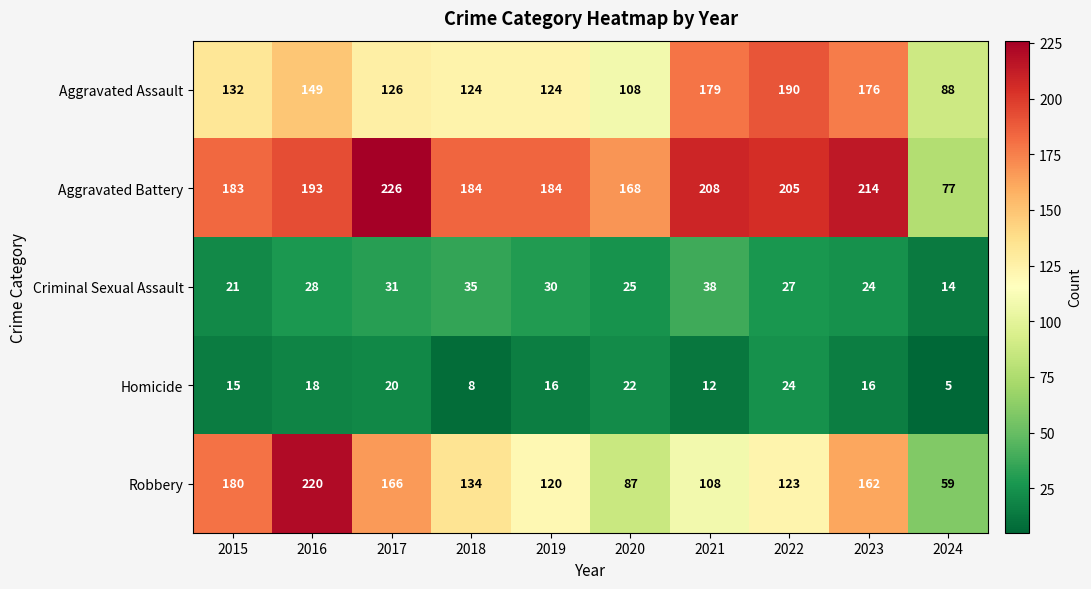

List the labels in order of Robbery value, largest first.

2016, 2015, 2017, 2023, 2018, 2022, 2019, 2021, 2020, 2024